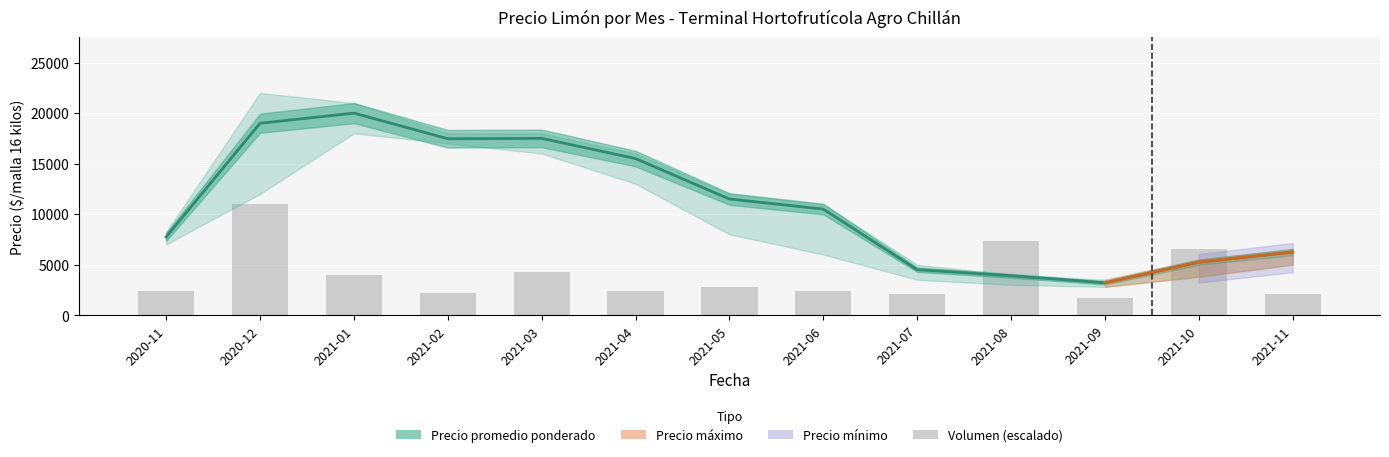

At how many categories does at least one series exceed 17561?

2